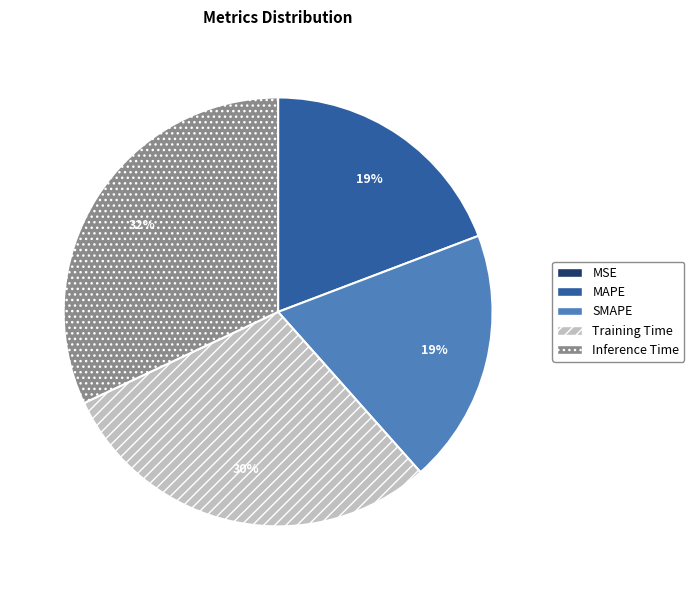

To the nearest percent, what portion does MAPE represent?

19%